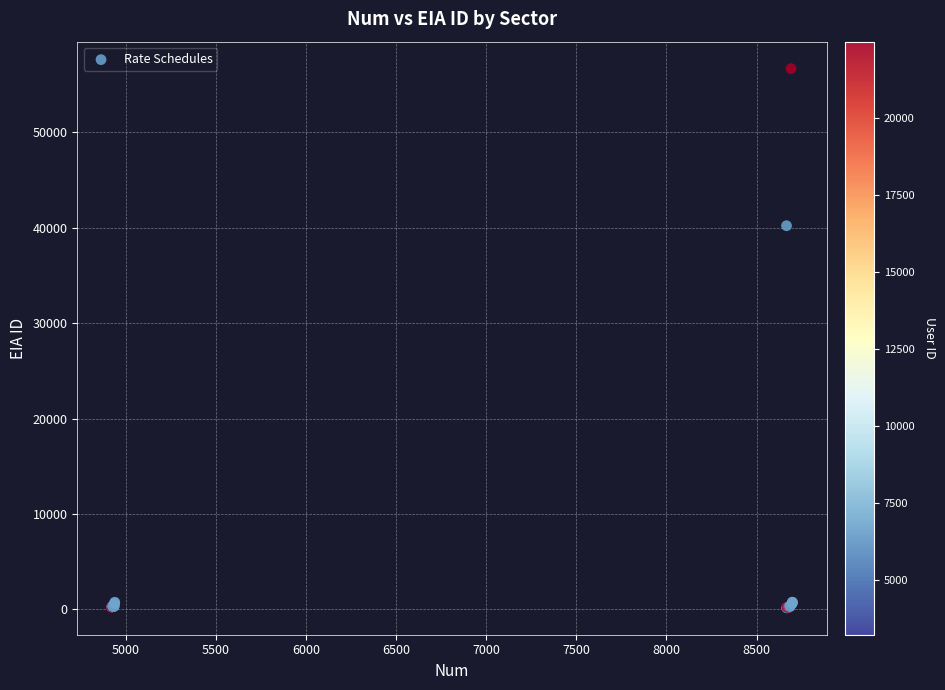

What Y value in the scatter plot is closest to 28423?

40220